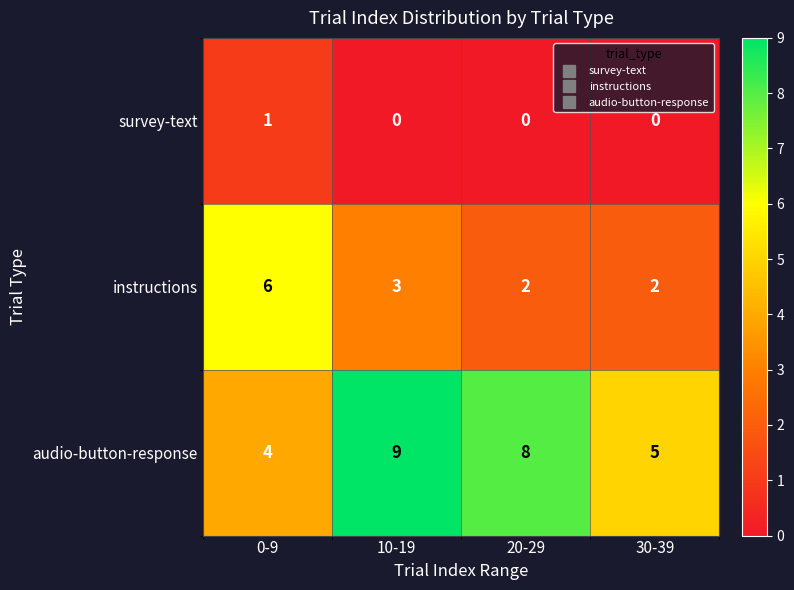

The survey-text series shows 0 at 30-39. True or false?

True